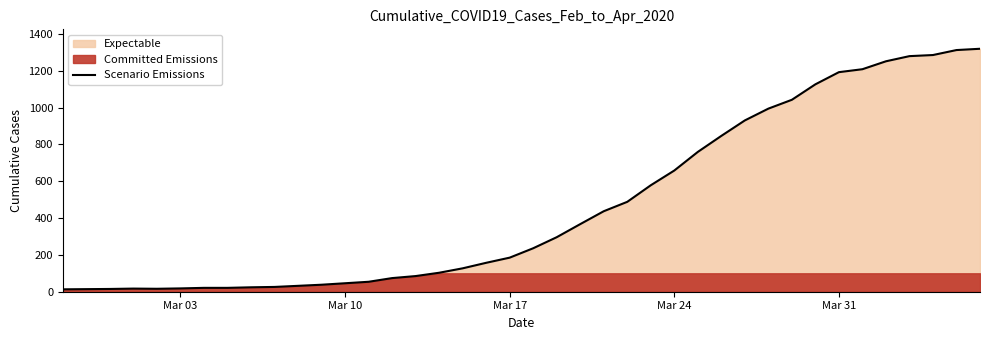

How many data points does each series have?

40